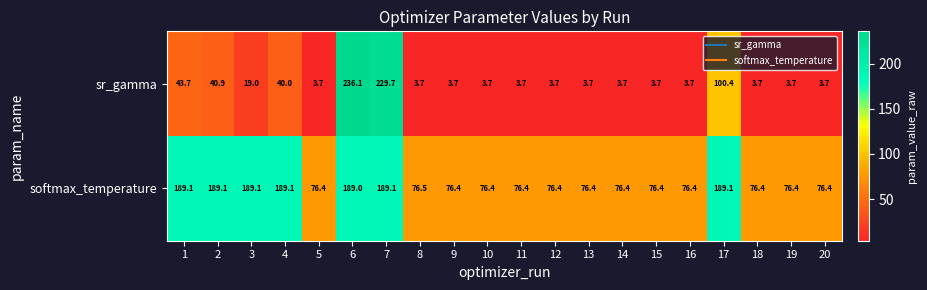

True or false: sr_gamma has a value of 3.7 at 12.

True